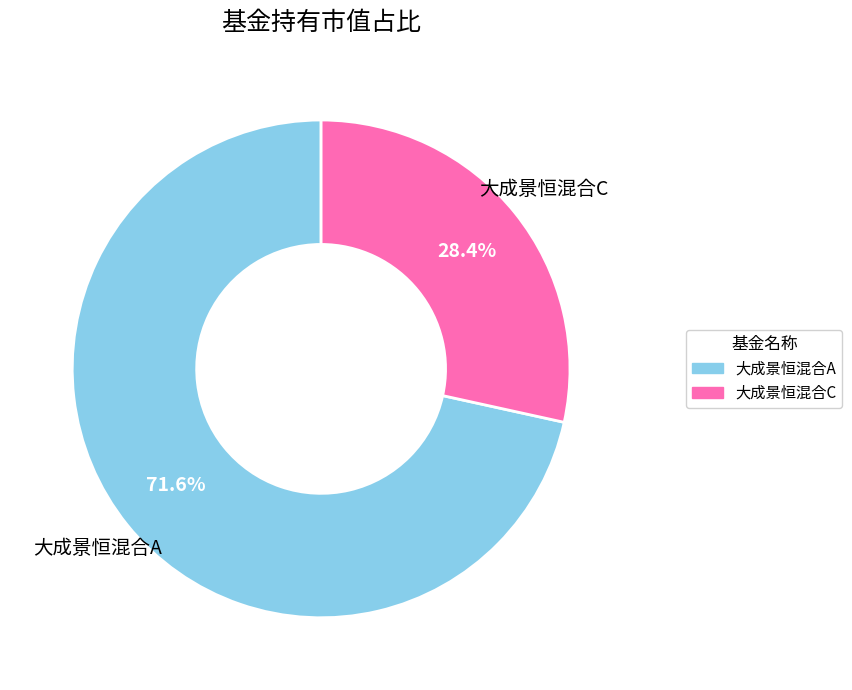

To the nearest percent, what is the difference between the 大成景恒混合A and 大成景恒混合C slice percentages?

43%